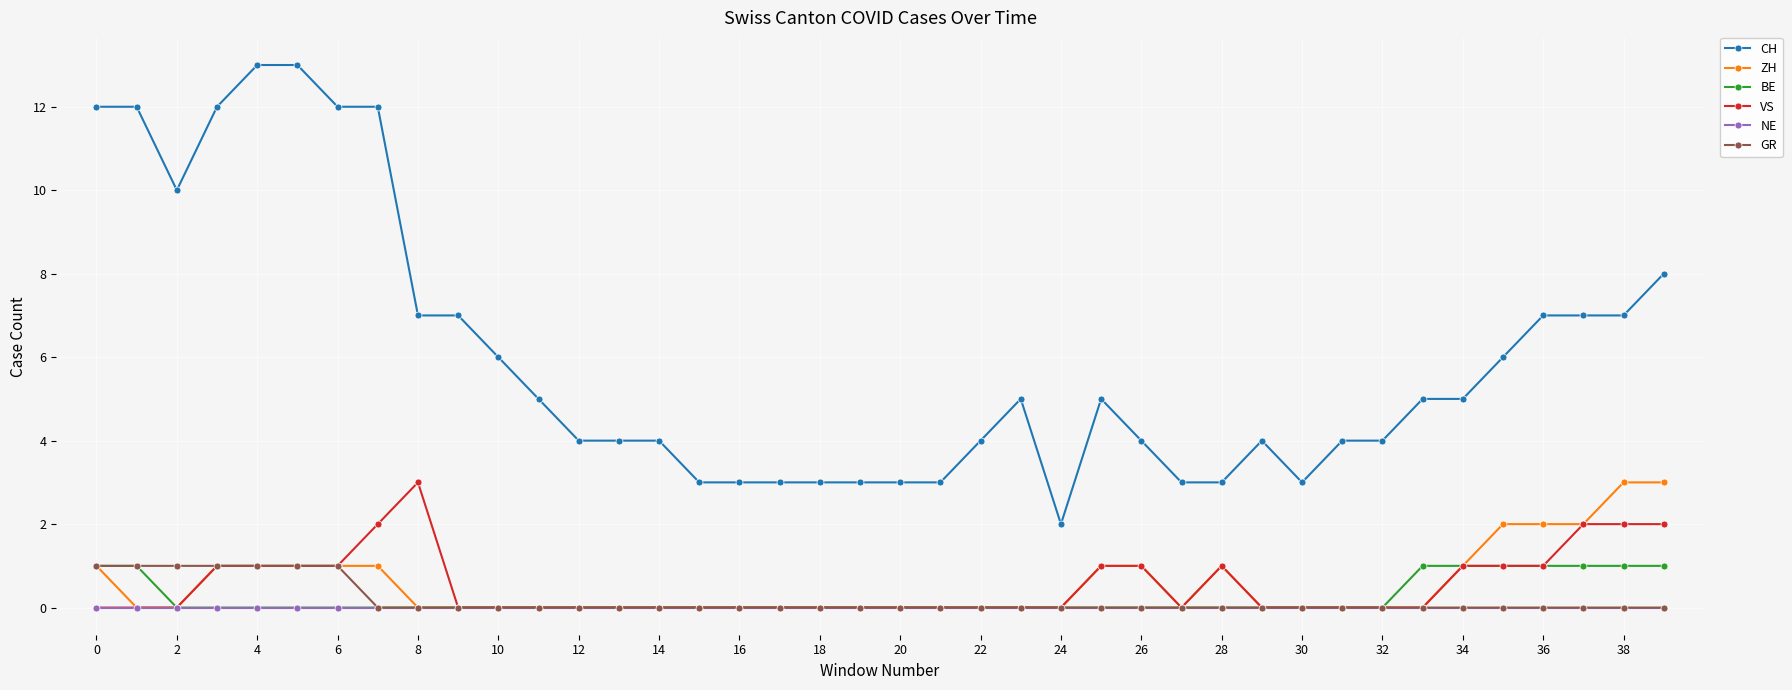

Which series has the largest total across all categories?

CH